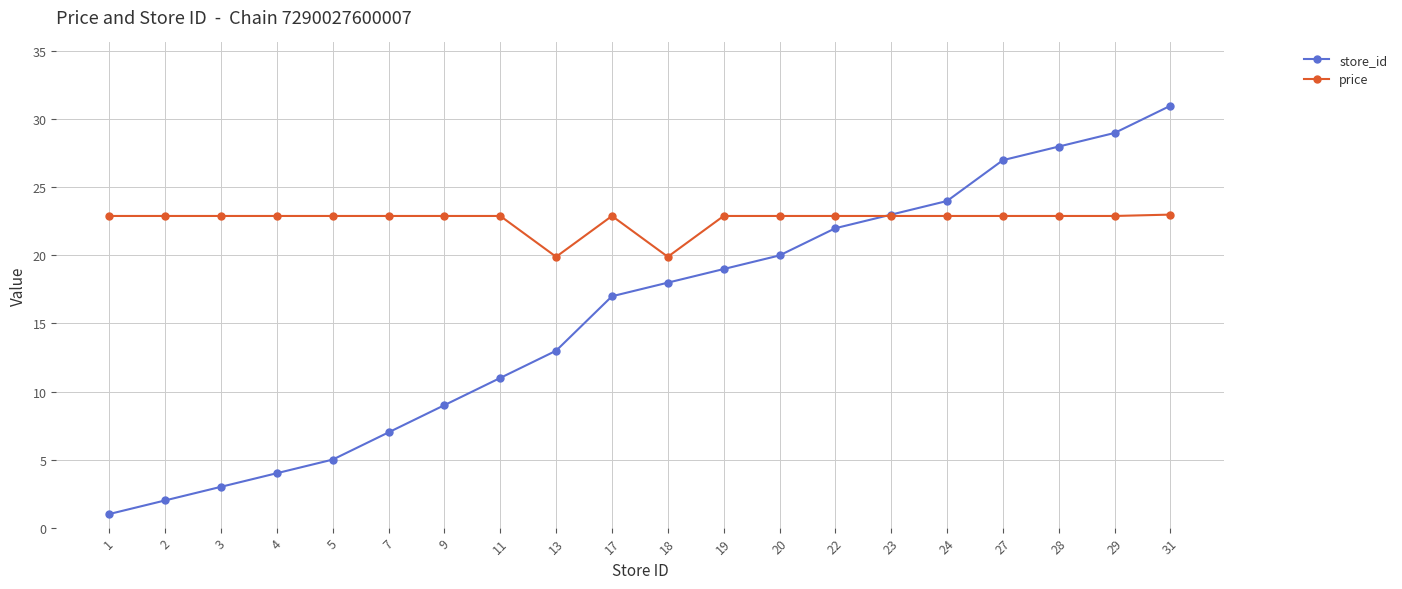

Which series ends up on top after the final intersection of store_id and price?

store_id